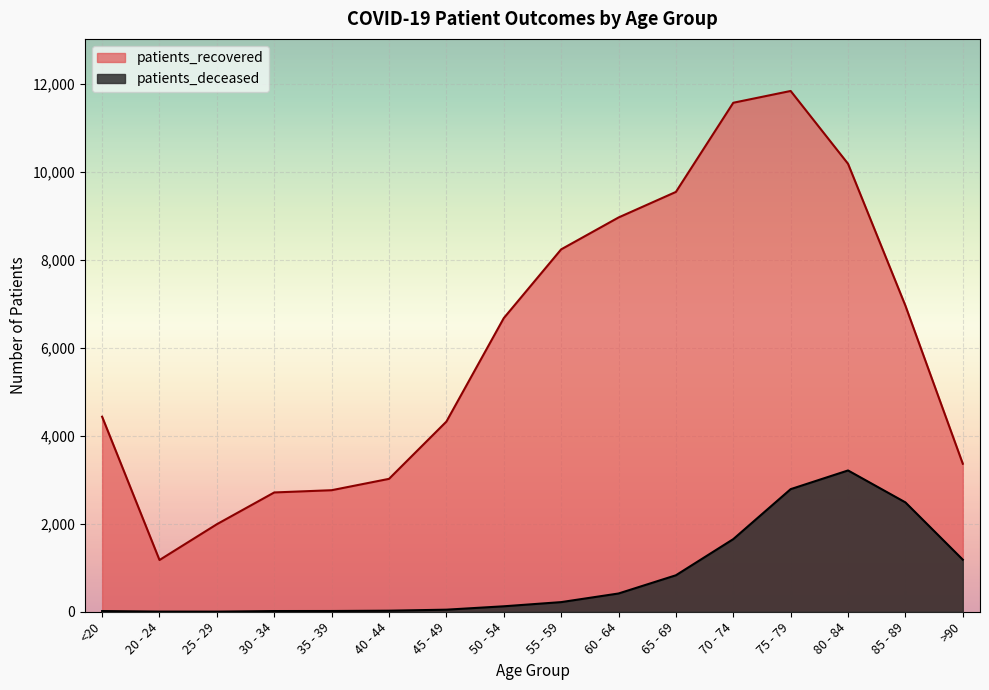

True or false: patients_deceased and patients_recovered intersect in this chart.

False